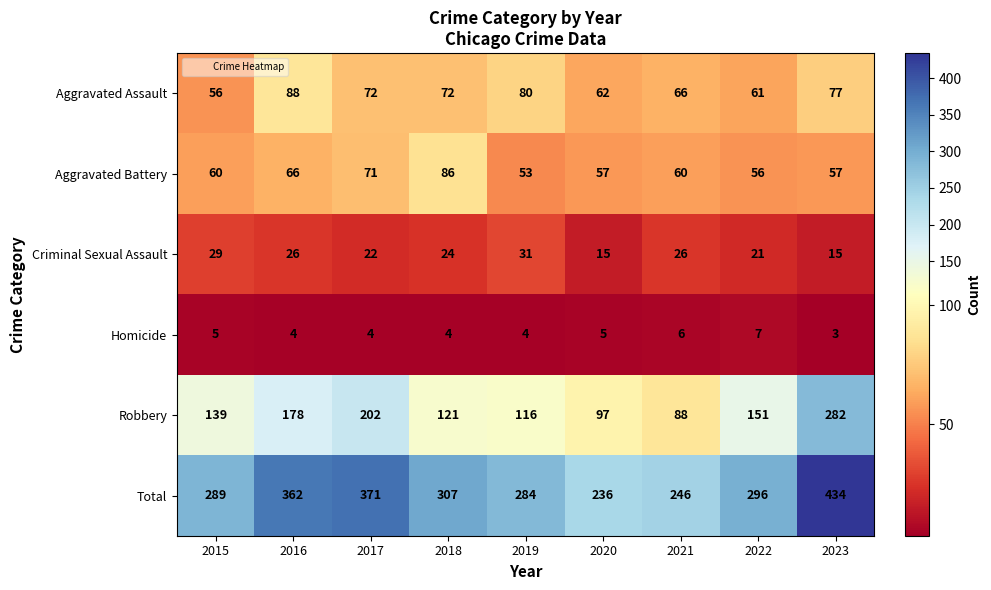

At how many categories does at least one series exceed 4?

9